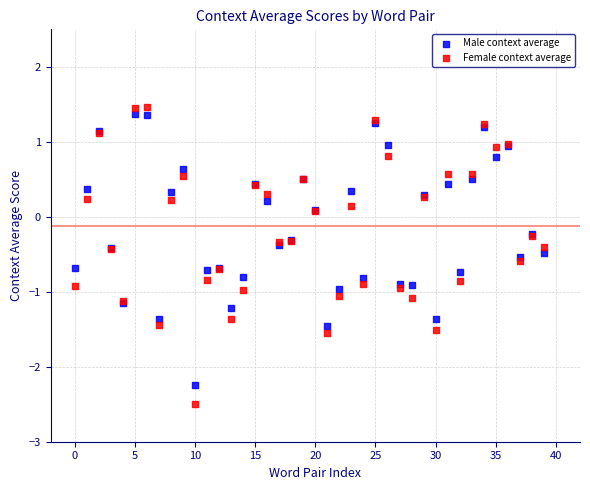

Which series contains the lowest Y value?

Female context average